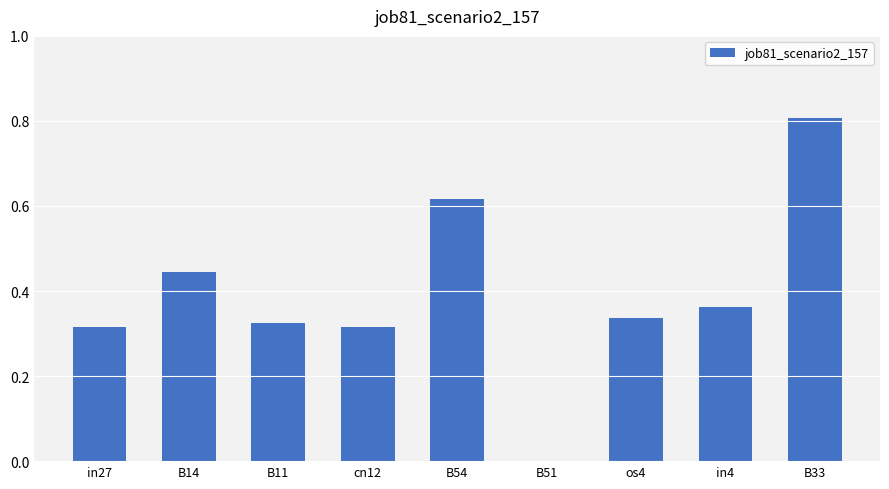

The value at B33 is 1.1. True or false?

False